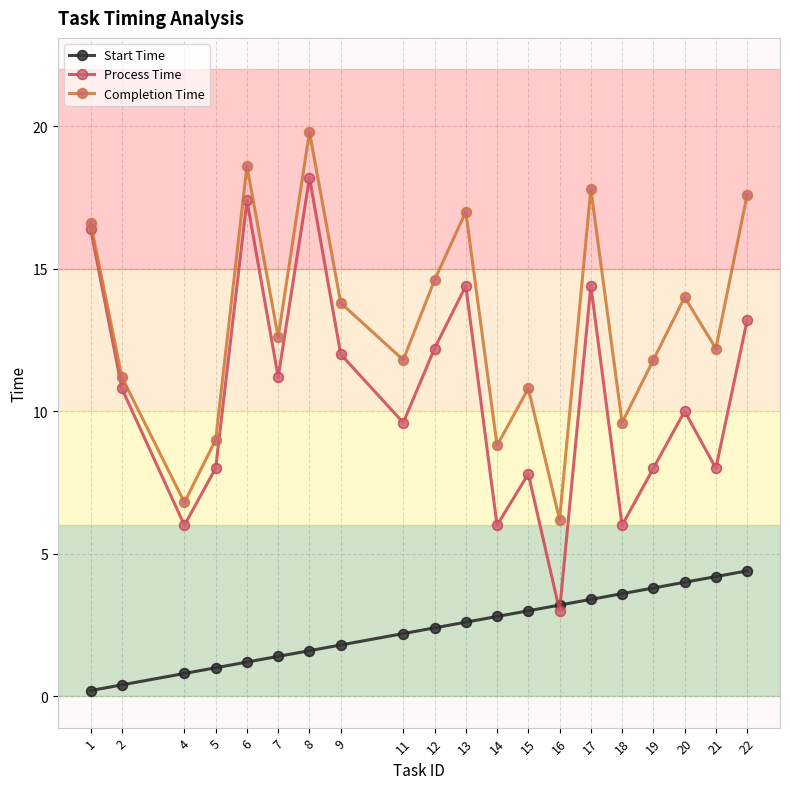

What is the difference between the Completion Time values at 5 and 11?

2.8